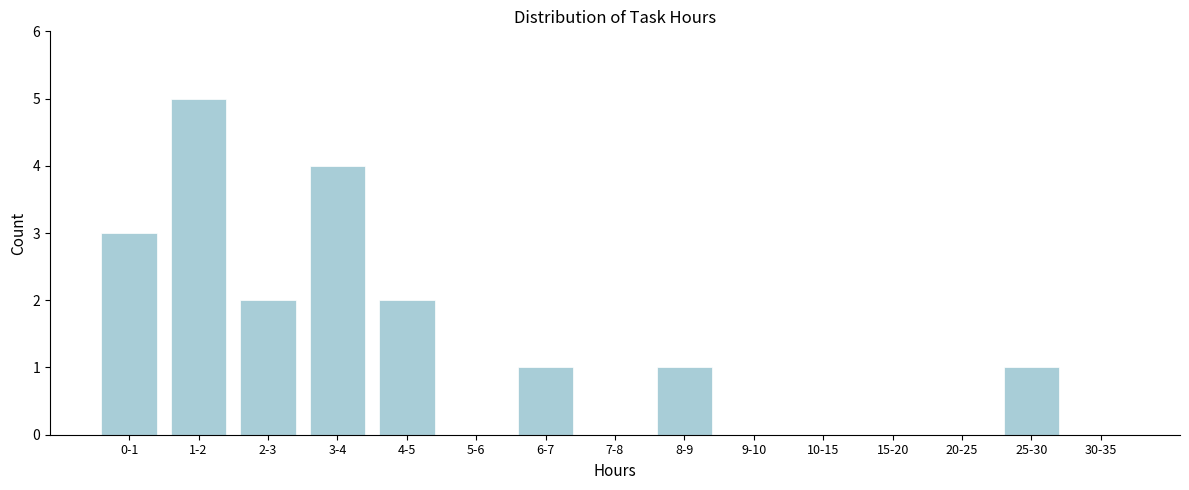

Reading right to left, extract all data points from this chart.

30-35=0	25-30=1	20-25=0	15-20=0	10-15=0	9-10=0	8-9=1	7-8=0	6-7=1	5-6=0	4-5=2	3-4=4	2-3=2	1-2=5	0-1=3